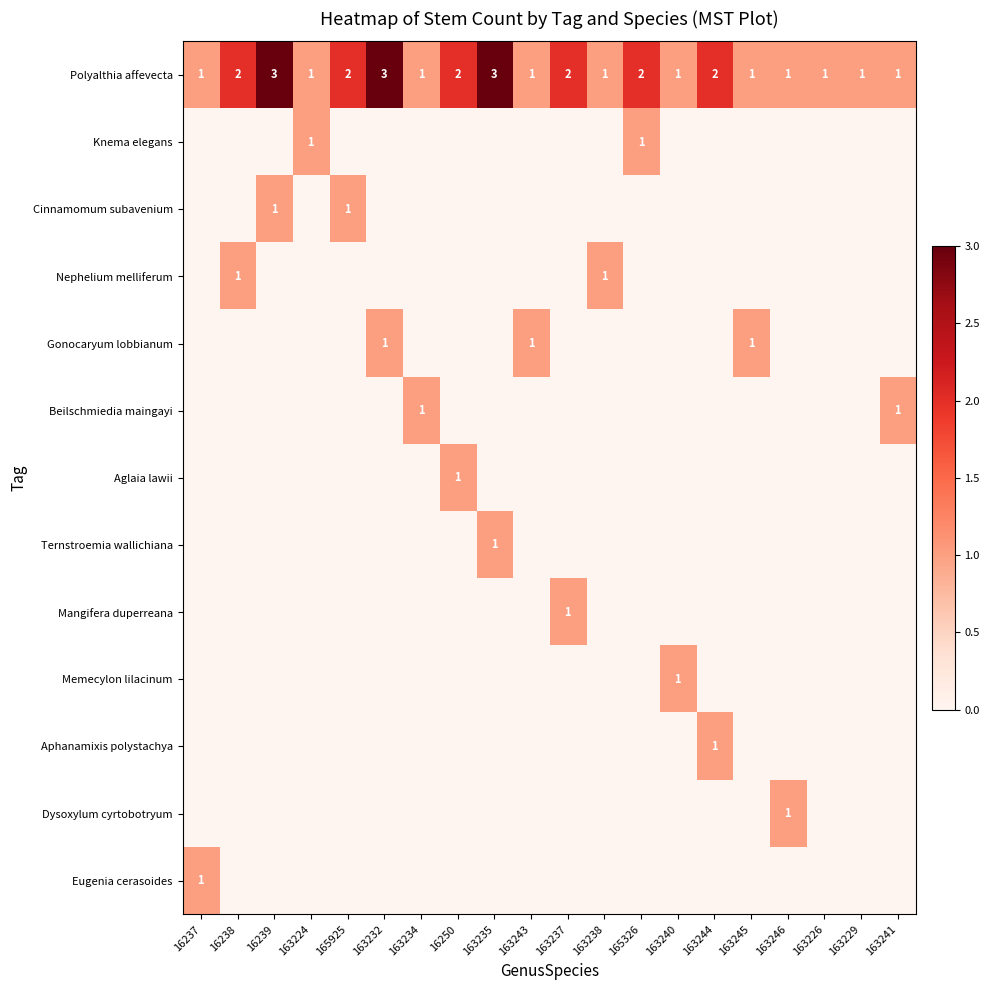

Is it true that Polyalthia affevecta equals 1 at 16237?

True